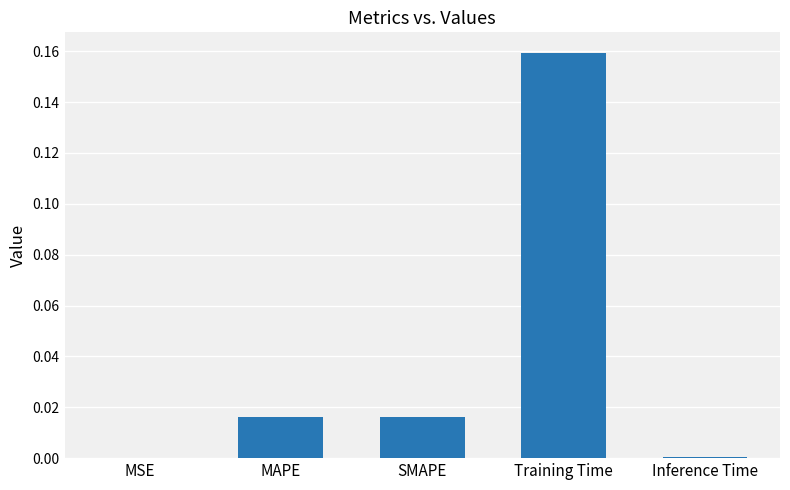

Are the bars horizontal?

No